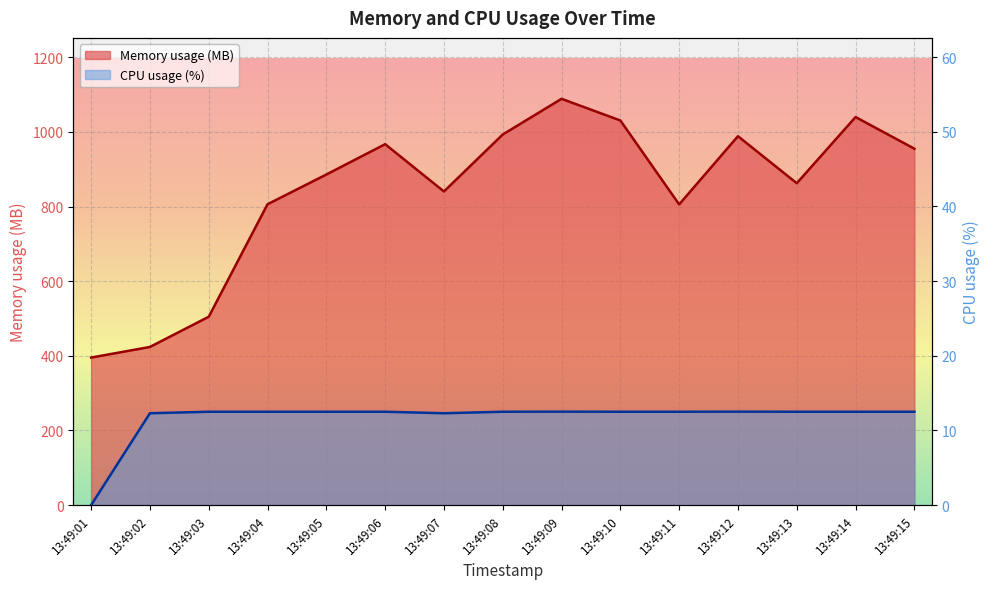

Is it true that Memory usage (MB) equals 272.4 at 13:49:06?

False